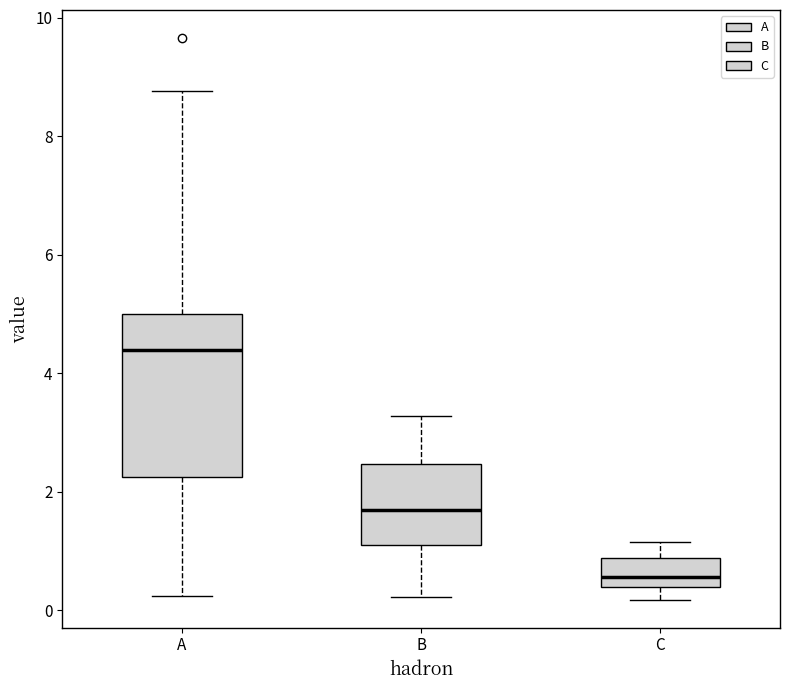

Which box has the highest median line?

A